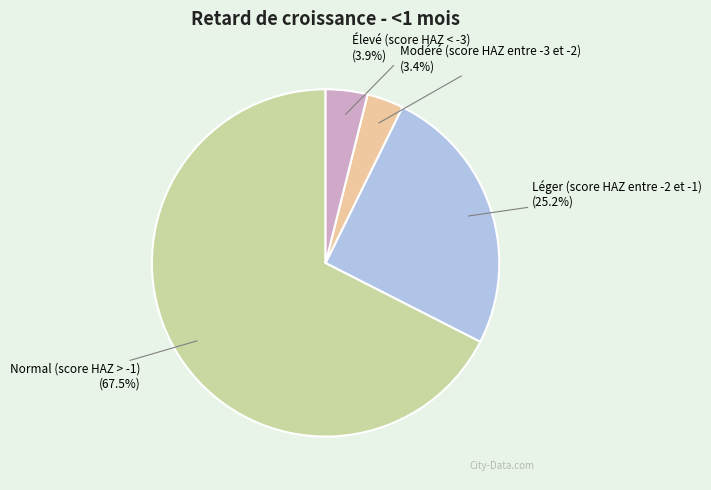

Is Normal (score HAZ > -1) the majority of the pie?

Yes